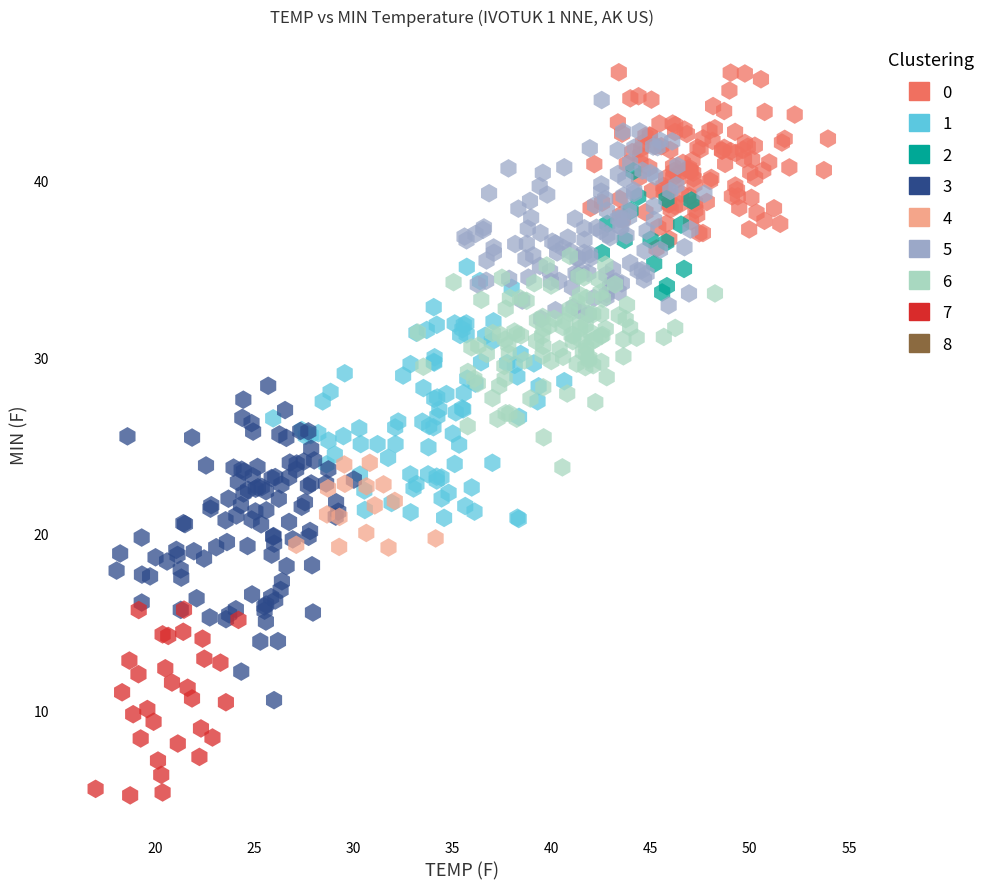

Which series contains the lowest Y value?

7